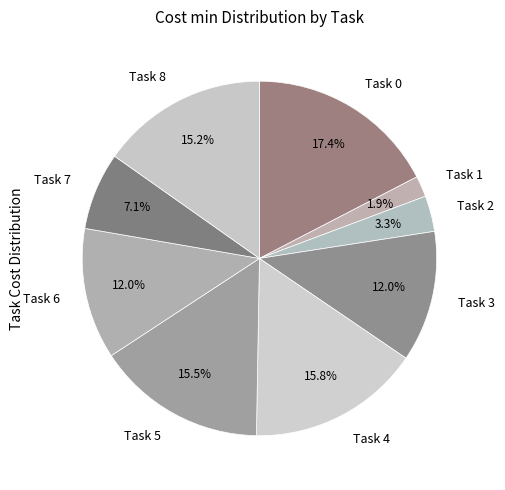

Is there a majority slice in this chart?

No